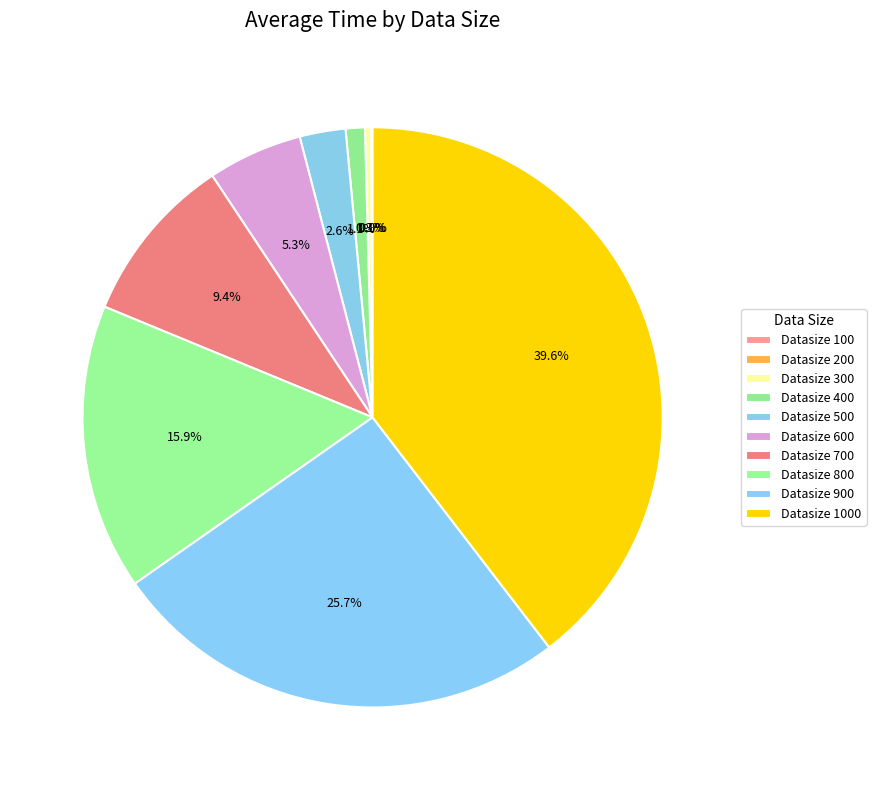

How many slices are in this pie chart?

10